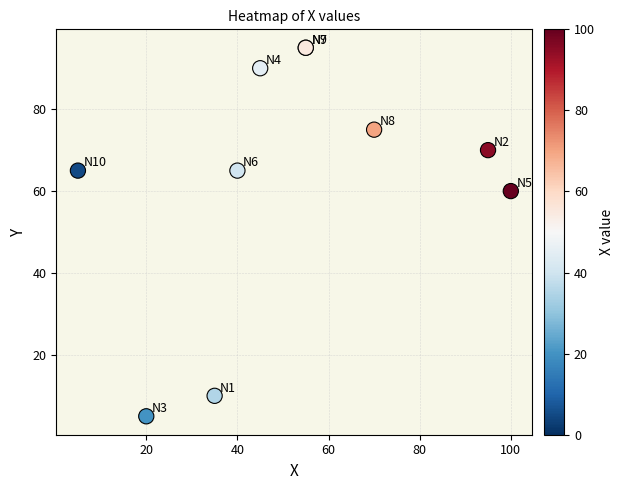

What Y value in the scatter plot is closest to 50?

60